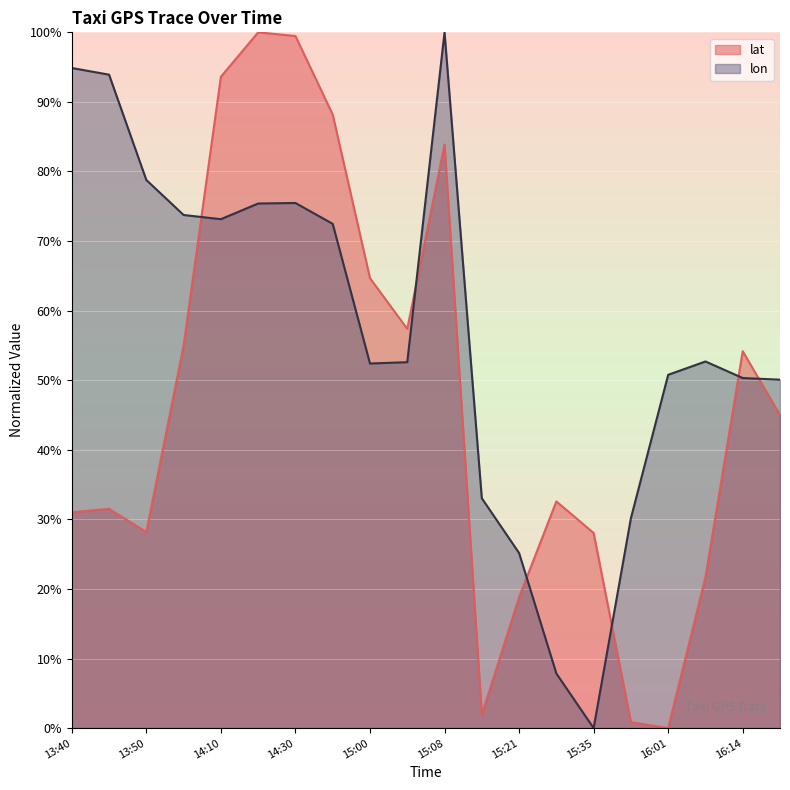

Which series has the widest spread of values?

lat